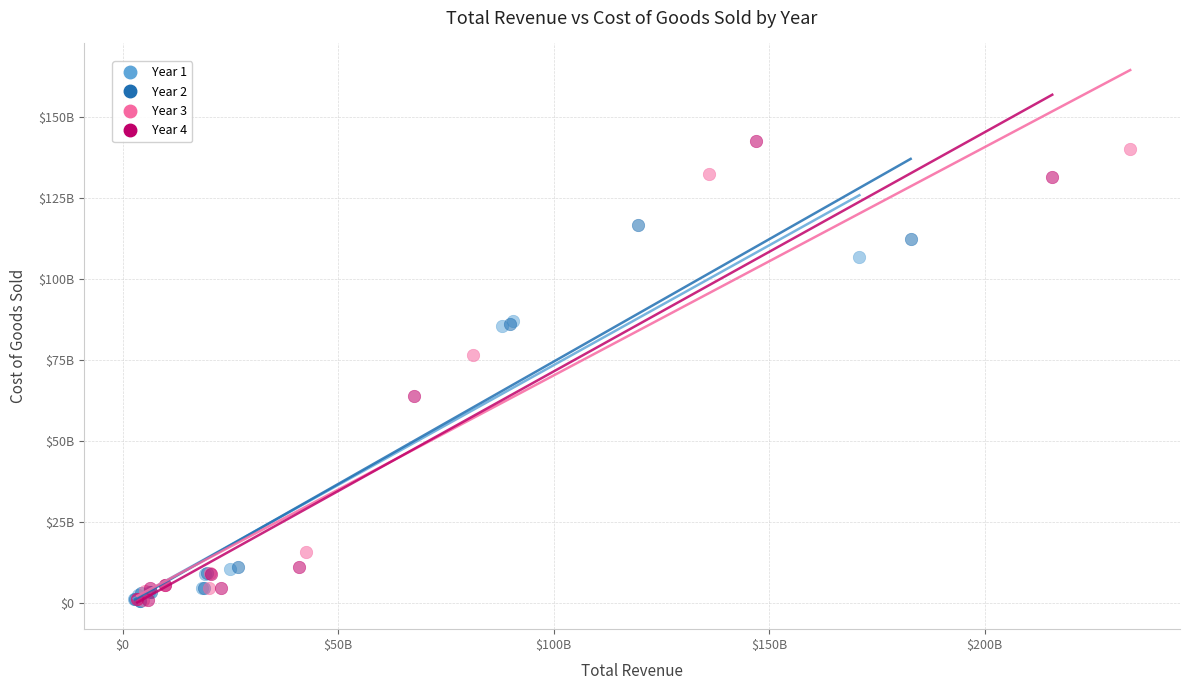

What are all the series names shown in the legend?

Year 1, Year 2, Year 3, Year 4